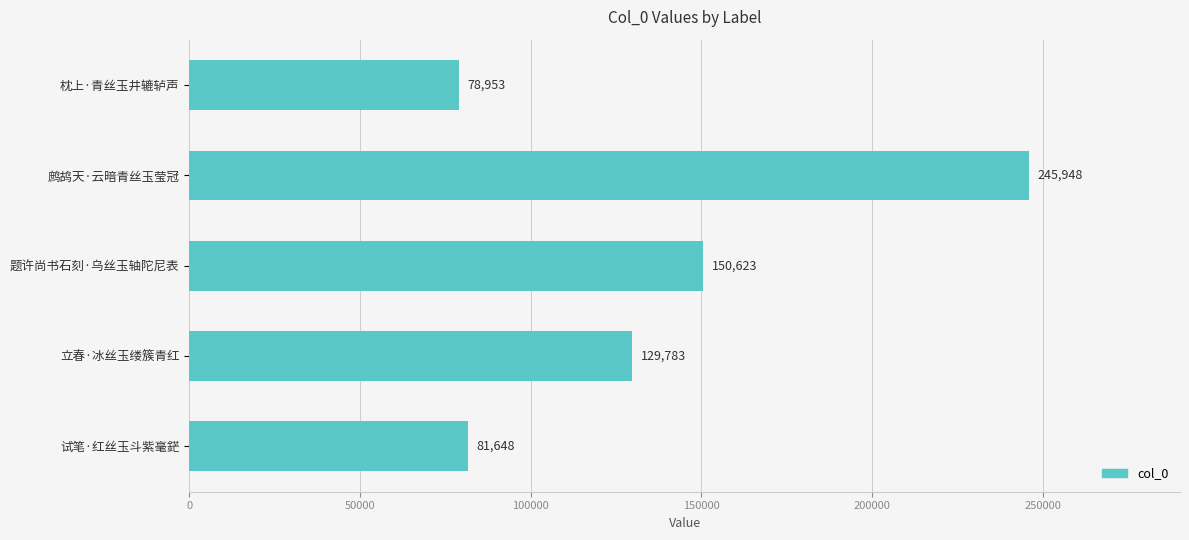

What is the average value?

137391